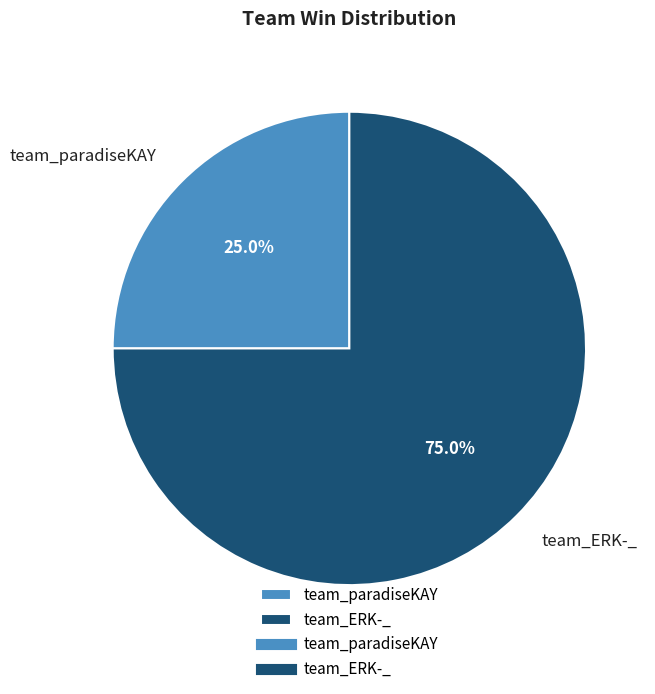

What portion of the pie excludes team_ERK-_?

25.0%